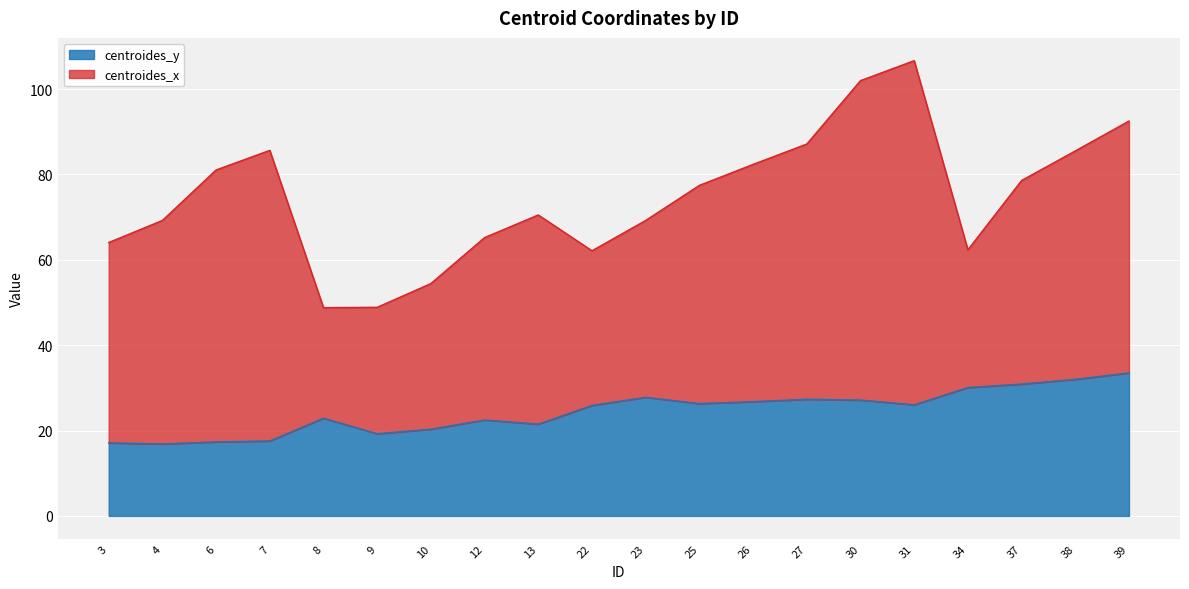

What is the approximate value at 27?

27.3